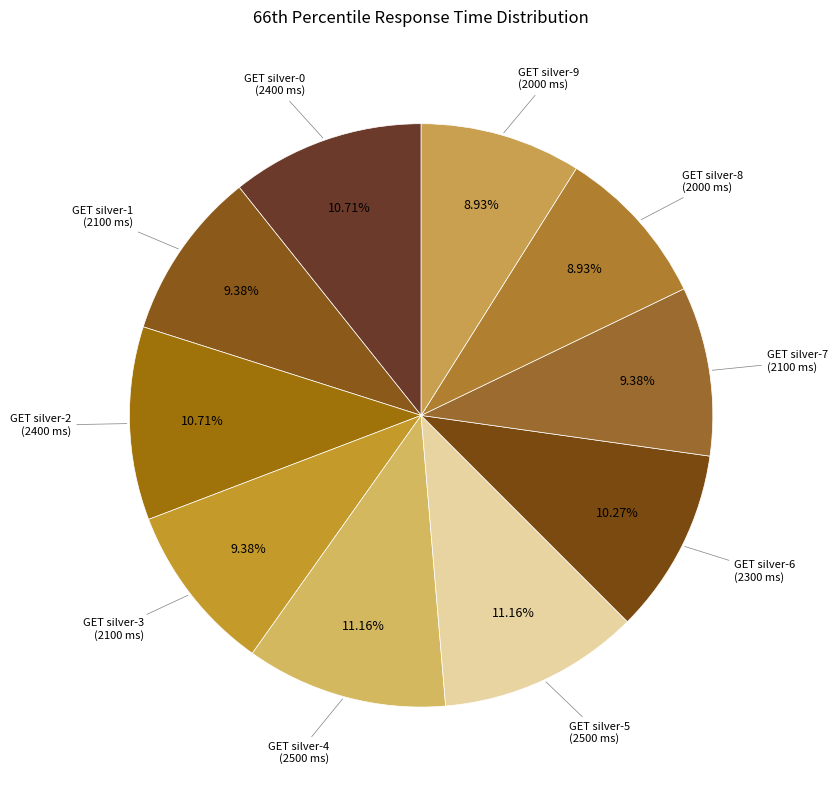

Rank the categories by value from lowest to highest.

GET silver-8, GET silver-9, GET silver-1, GET silver-3, GET silver-7, GET silver-6, GET silver-0, GET silver-2, GET silver-4, GET silver-5